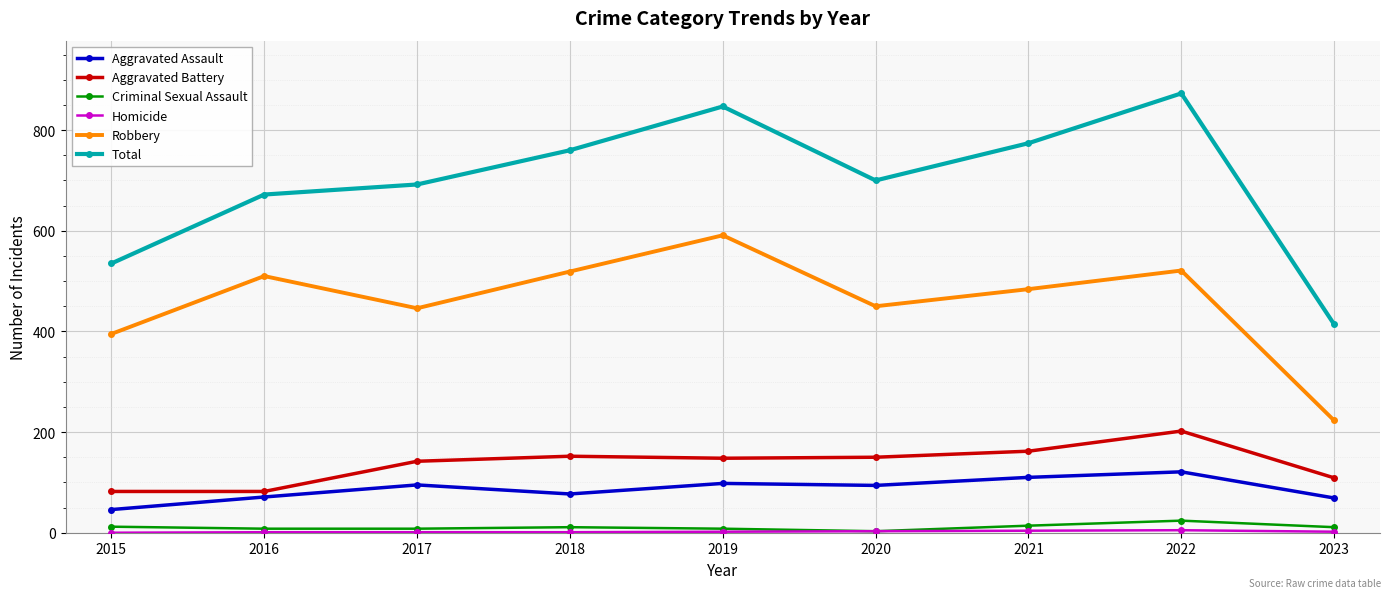

True or false: Aggravated Assault and Total cross at least once.

False